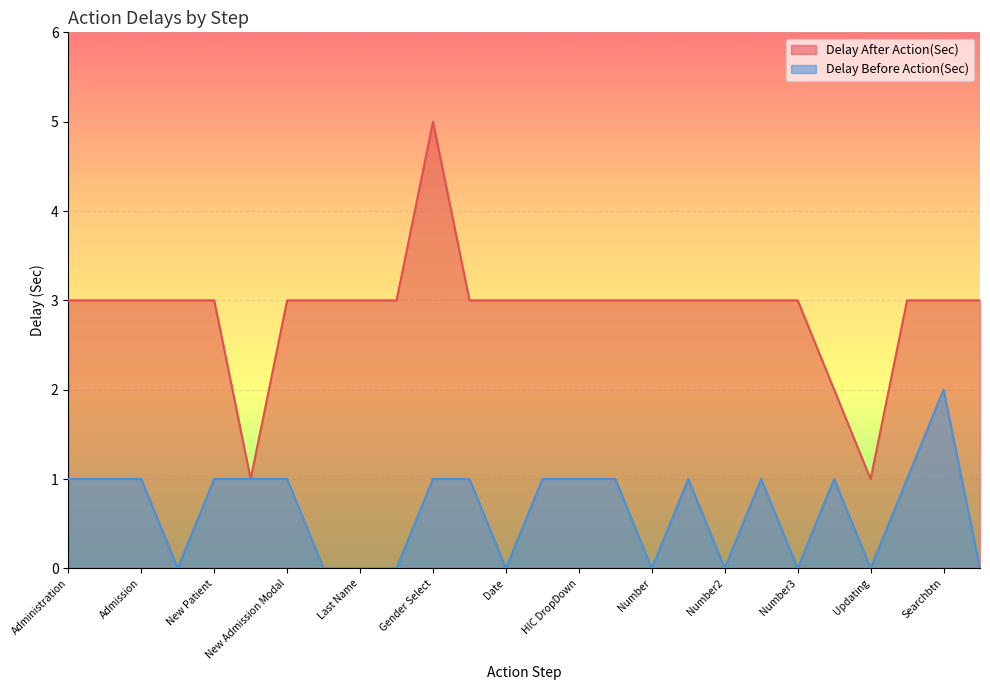

At which category is the sum across all series the highest?

Gender Select